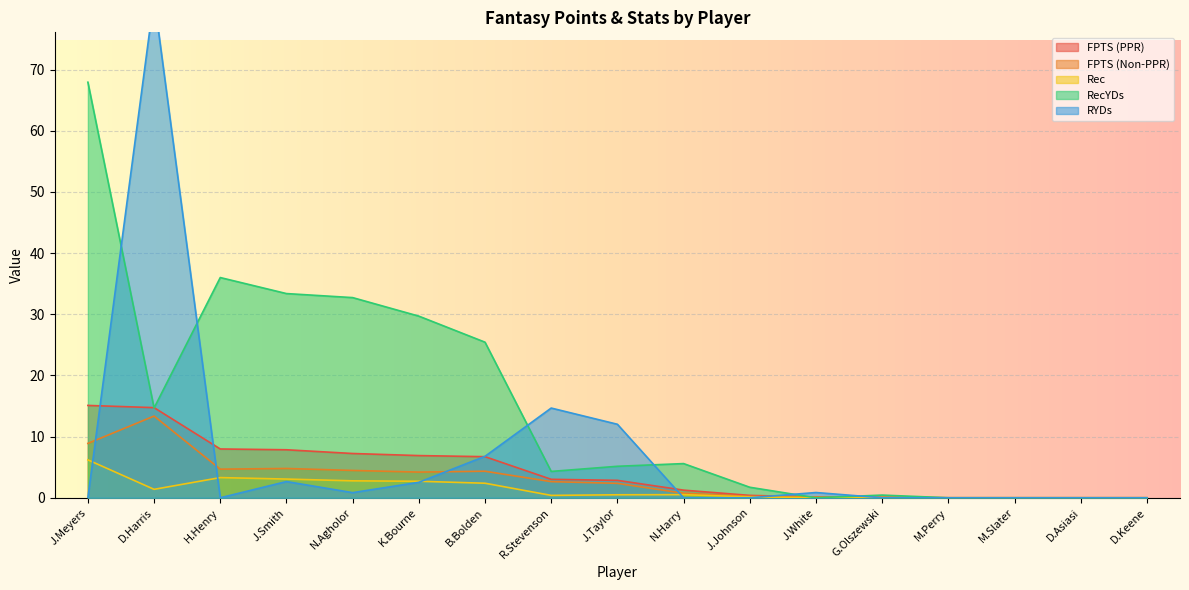

What is the value of the RYDs point at the 2nd from the left?

81.8